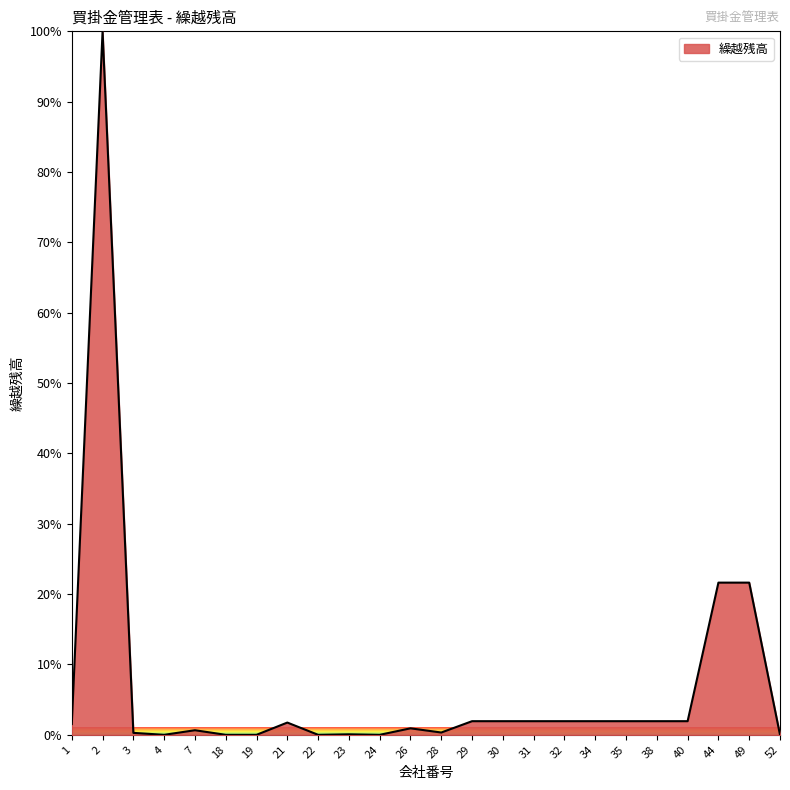

What is the difference between the maximum and minimum values?

100.0